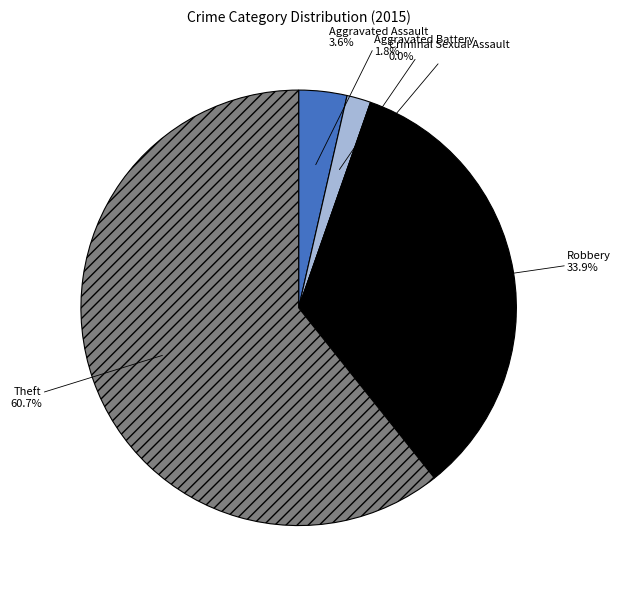

Does any single category account for the majority?

Yes